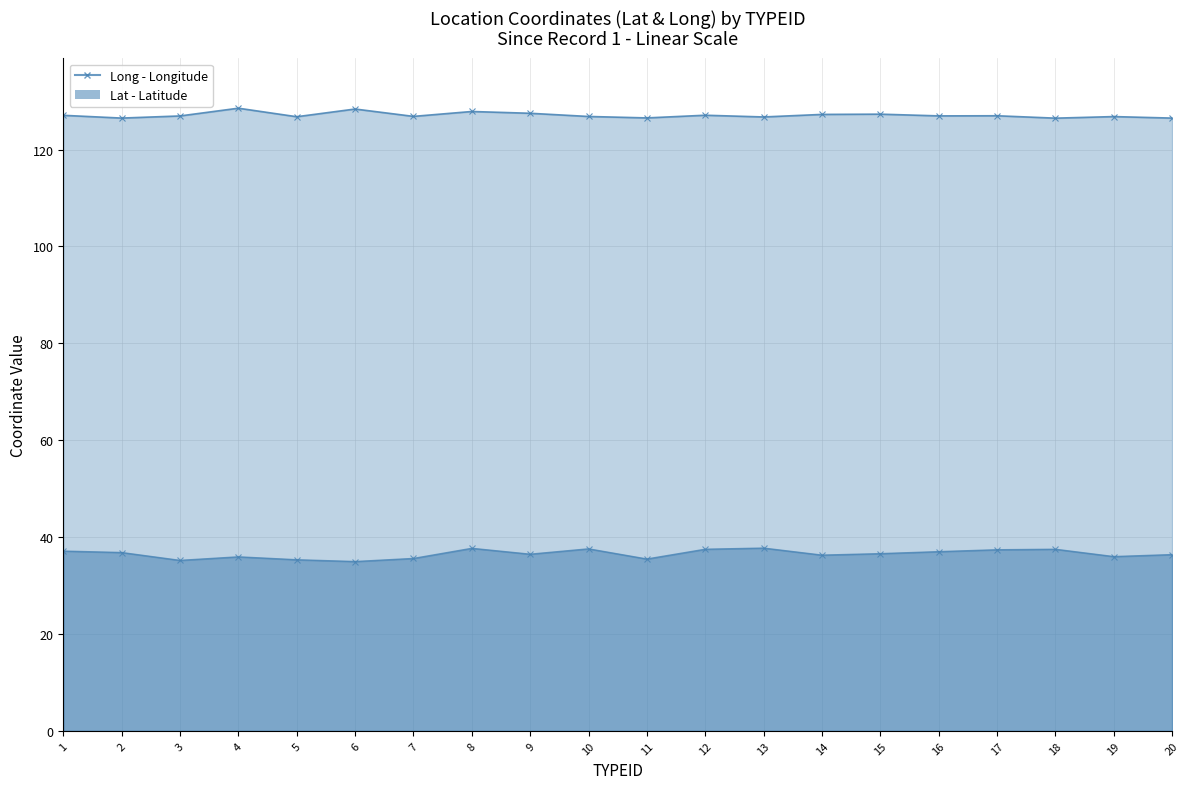

What is the difference between the maximum and second lowest values in the Long series?

2.0